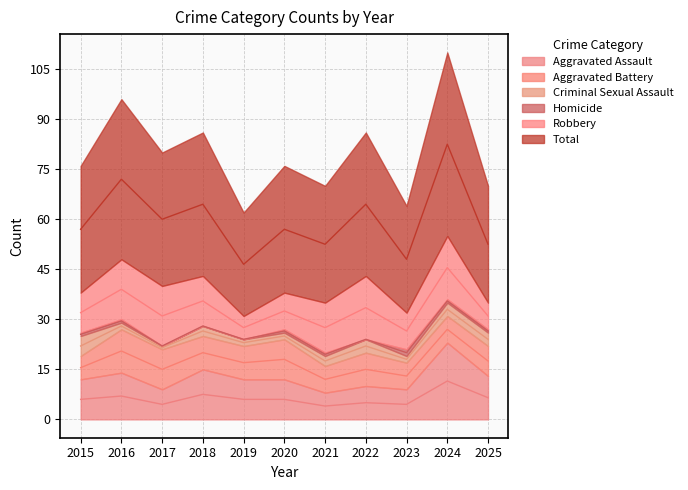

What is the difference between the Aggravated Assault values at 2019 and 2022?

2